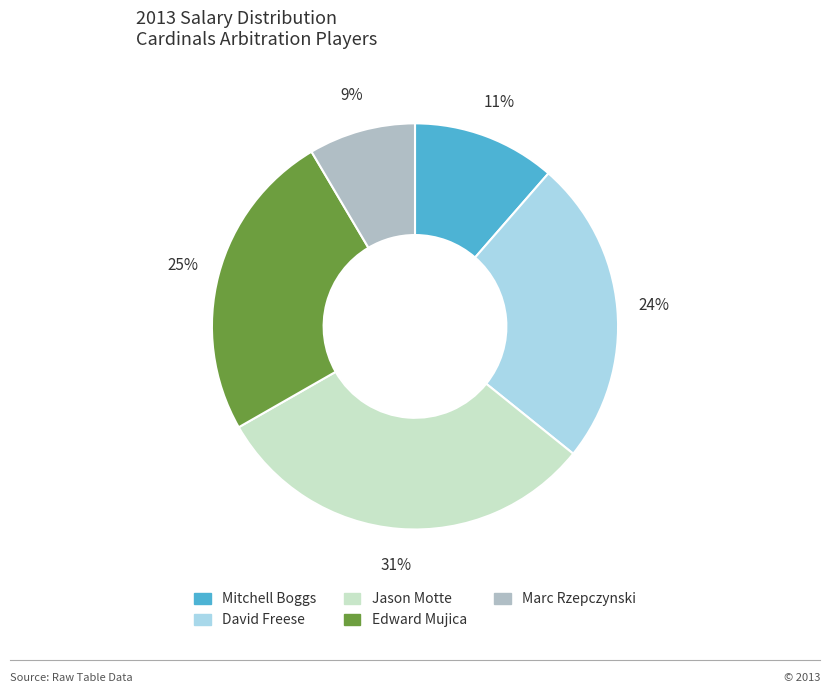

Approximately how many times larger is the value at David Freese compared to Jason Motte?

0.8